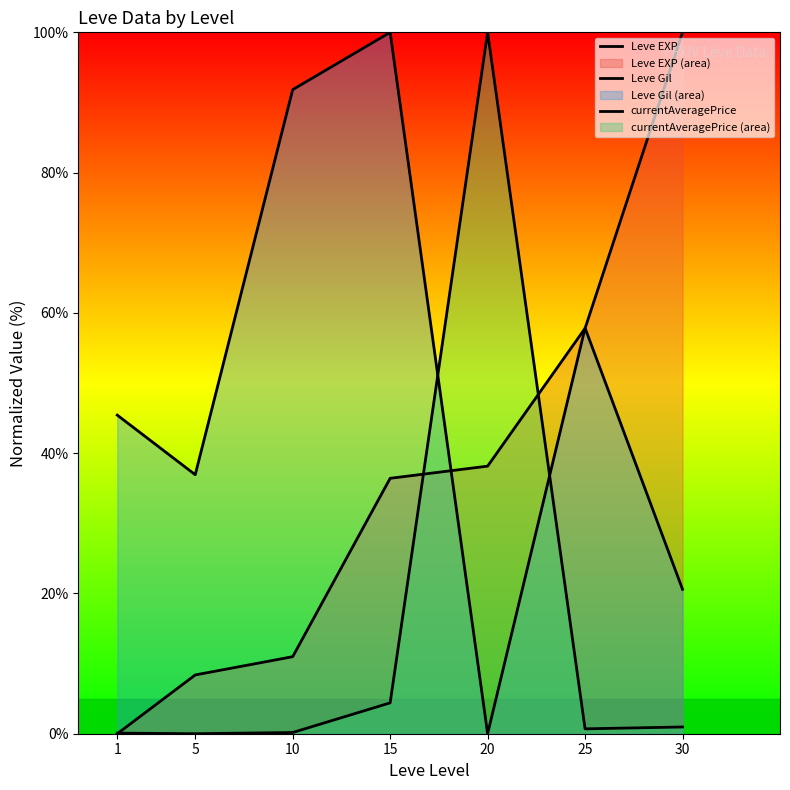

Is it true that Leve EXP equals 36.4 at 15?

True